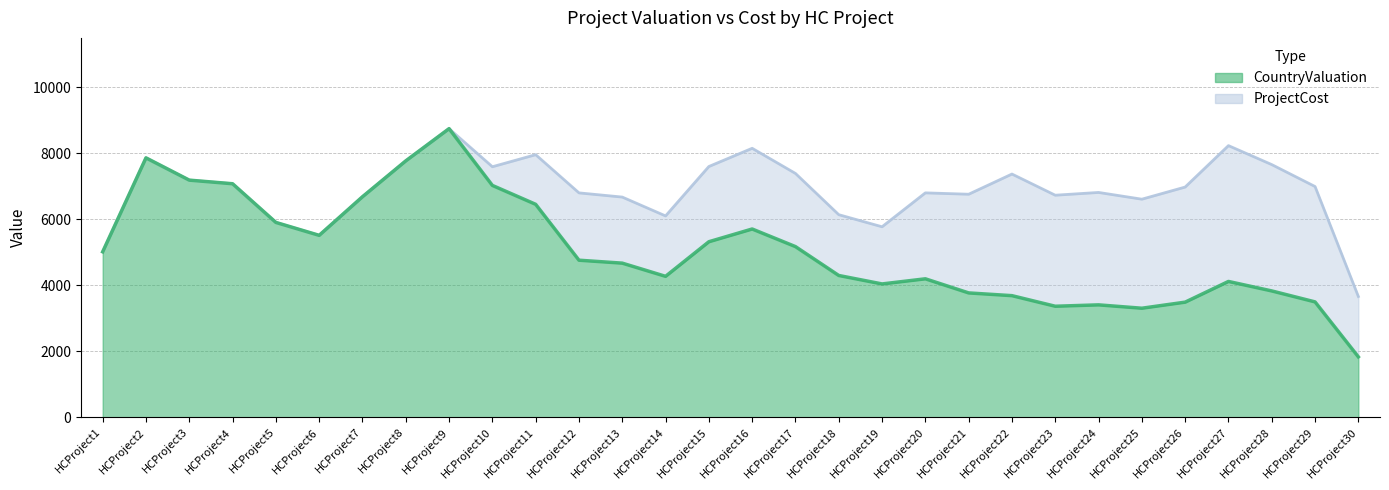

What is the difference between the second highest and minimum values in the CountryValuation series?

6028.7